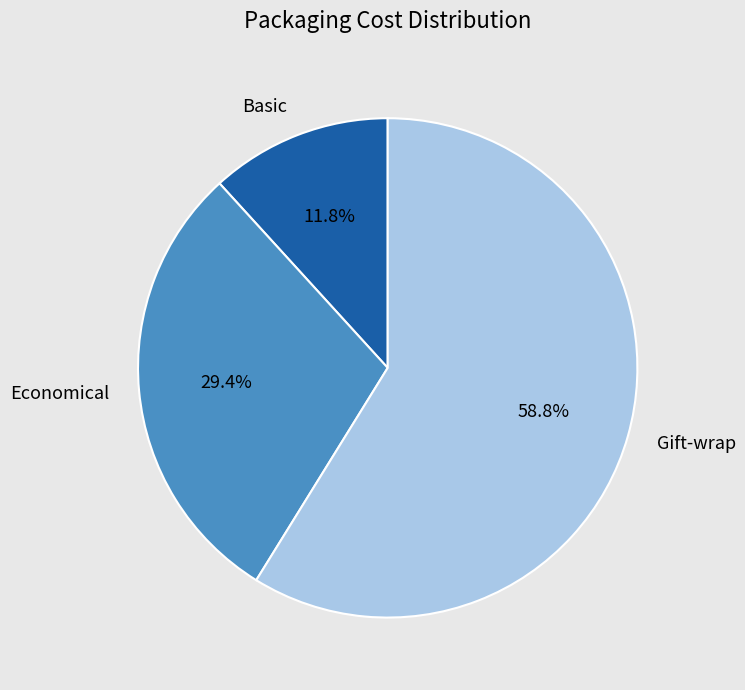

Which slice is the smallest?

Basic